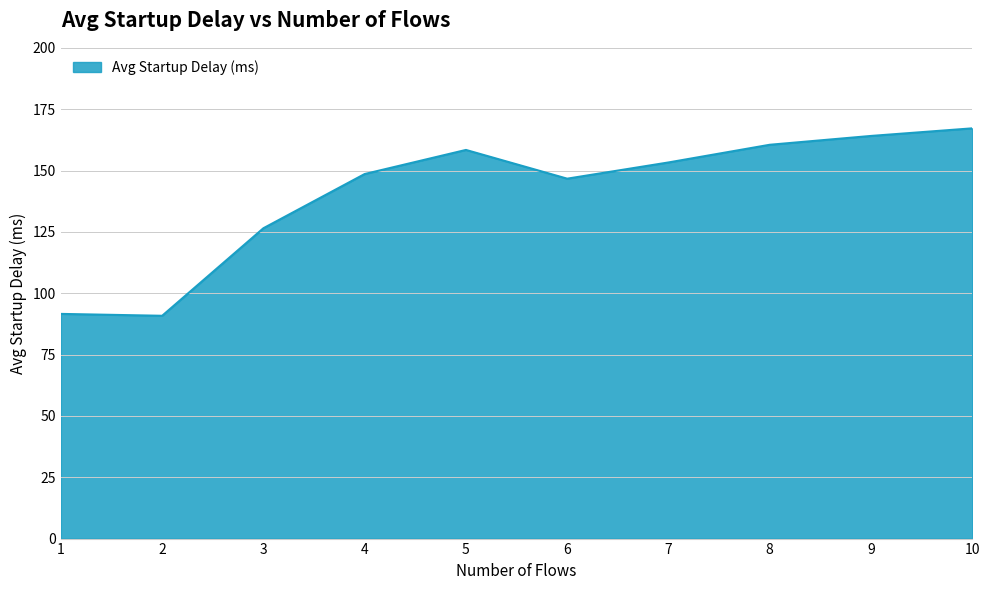

What is the difference between the maximum and minimum values?

76.4